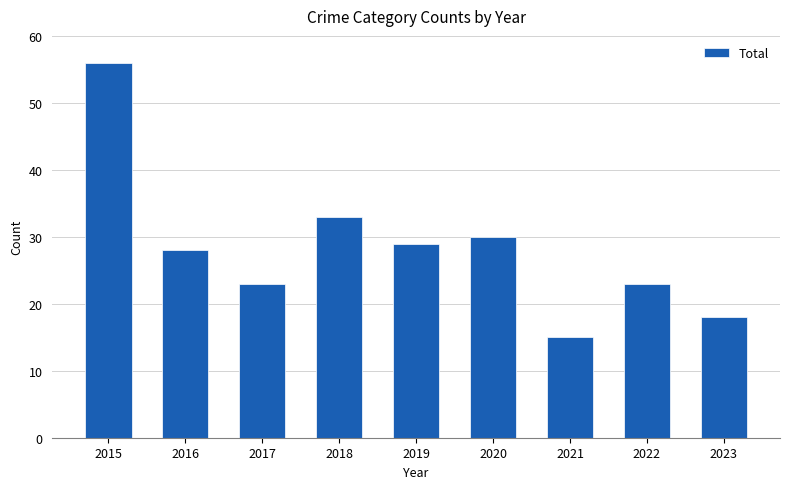

Which has a higher value, 2019 or 2023?

2019